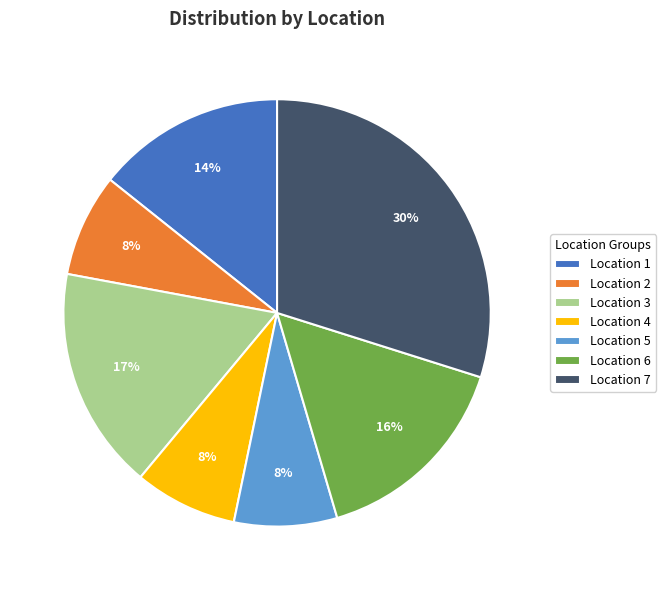

Do Location 5 and Location 7 together represent more than half of the pie?

No